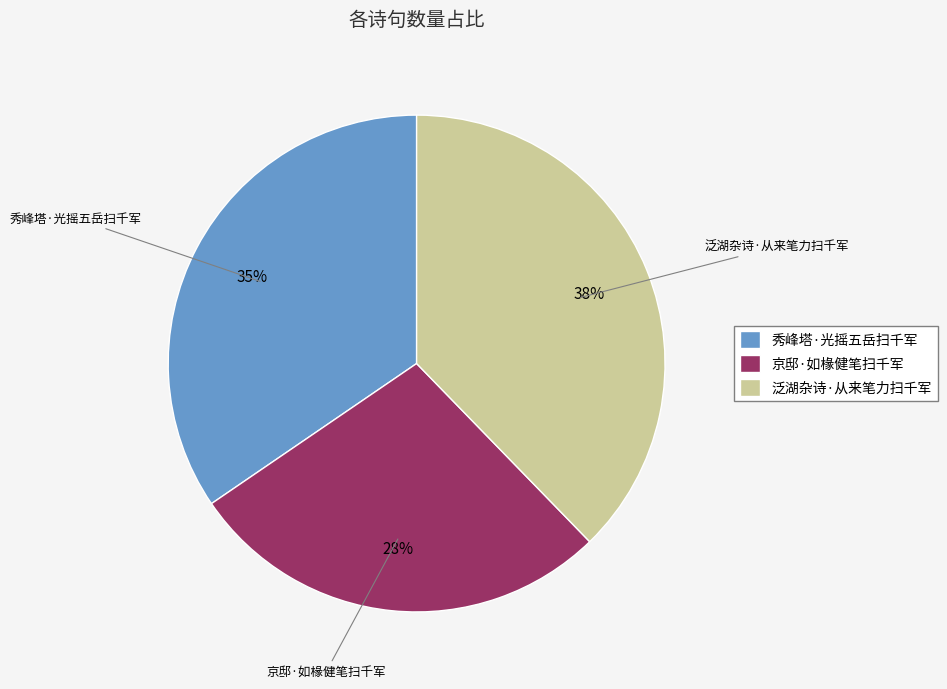

Which slice is the smallest?

京邸·如椽健笔扫千军